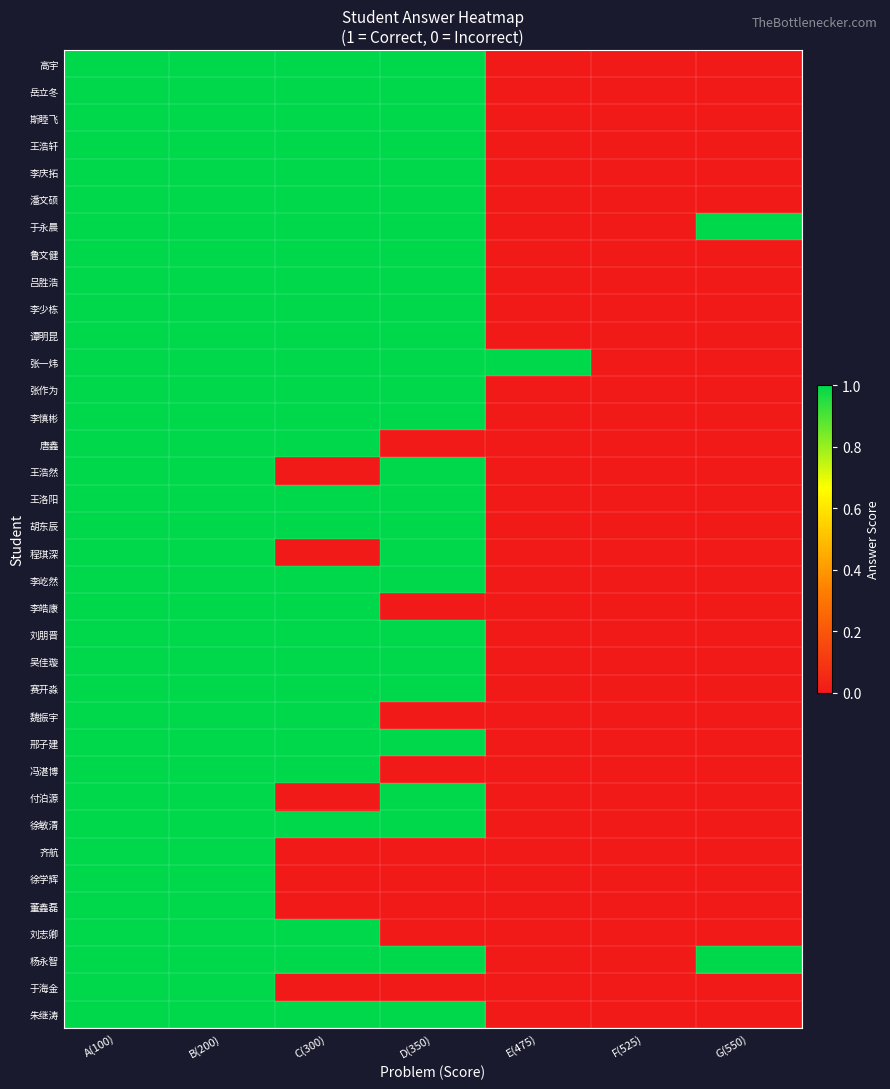

Reading right to left, list all the values displayed in this chart.

高宇: G(550)=0	F(525)=0	E(475)=0	D(350)=1	C(300)=1	B(200)=1	A(100)=1
岳立冬: G(550)=0	F(525)=0	E(475)=0	D(350)=1	C(300)=1	B(200)=1	A(100)=1
斯睦飞: G(550)=0	F(525)=0	E(475)=0	D(350)=1	C(300)=1	B(200)=1	A(100)=1
王浩轩: G(550)=0	F(525)=0	E(475)=0	D(350)=1	C(300)=1	B(200)=1	A(100)=1
李庆拓: G(550)=0	F(525)=0	E(475)=0	D(350)=1	C(300)=1	B(200)=1	A(100)=1
潘文硕: G(550)=0	F(525)=0	E(475)=0	D(350)=1	C(300)=1	B(200)=1	A(100)=1
于永晨: G(550)=1	F(525)=0	E(475)=0	D(350)=1	C(300)=1	B(200)=1	A(100)=1
鲁文健: G(550)=0	F(525)=0	E(475)=0	D(350)=1	C(300)=1	B(200)=1	A(100)=1
吕胜浩: G(550)=0	F(525)=0	E(475)=0	D(350)=1	C(300)=1	B(200)=1	A(100)=1
李少栋: G(550)=0	F(525)=0	E(475)=0	D(350)=1	C(300)=1	B(200)=1	A(100)=1
谭明昆: G(550)=0	F(525)=0	E(475)=0	D(350)=1	C(300)=1	B(200)=1	A(100)=1
张一炜: G(550)=0	F(525)=0	E(475)=1	D(350)=1	C(300)=1	B(200)=1	A(100)=1
张作为: G(550)=0	F(525)=0	E(475)=0	D(350)=1	C(300)=1	B(200)=1	A(100)=1
李慎彬: G(550)=0	F(525)=0	E(475)=0	D(350)=1	C(300)=1	B(200)=1	A(100)=1
唐鑫: G(550)=0	F(525)=0	E(475)=0	D(350)=0	C(300)=1	B(200)=1	A(100)=1
王浩然: G(550)=0	F(525)=0	E(475)=0	D(350)=1	C(300)=0	B(200)=1	A(100)=1
王洛阳: G(550)=0	F(525)=0	E(475)=0	D(350)=1	C(300)=1	B(200)=1	A(100)=1
胡东辰: G(550)=0	F(525)=0	E(475)=0	D(350)=1	C(300)=1	B(200)=1	A(100)=1
程琪深: G(550)=0	F(525)=0	E(475)=0	D(350)=1	C(300)=0	B(200)=1	A(100)=1
李屹然: G(550)=0	F(525)=0	E(475)=0	D(350)=1	C(300)=1	B(200)=1	A(100)=1
李皓康: G(550)=0	F(525)=0	E(475)=0	D(350)=0	C(300)=1	B(200)=1	A(100)=1
刘朋晋: G(550)=0	F(525)=0	E(475)=0	D(350)=1	C(300)=1	B(200)=1	A(100)=1
吴佳璇: G(550)=0	F(525)=0	E(475)=0	D(350)=1	C(300)=1	B(200)=1	A(100)=1
赛开淼: G(550)=0	F(525)=0	E(475)=0	D(350)=1	C(300)=1	B(200)=1	A(100)=1
魏振宇: G(550)=0	F(525)=0	E(475)=0	D(350)=0	C(300)=1	B(200)=1	A(100)=1
邢子建: G(550)=0	F(525)=0	E(475)=0	D(350)=1	C(300)=1	B(200)=1	A(100)=1
冯湛博: G(550)=0	F(525)=0	E(475)=0	D(350)=0	C(300)=1	B(200)=1	A(100)=1
付泊源: G(550)=0	F(525)=0	E(475)=0	D(350)=1	C(300)=0	B(200)=1	A(100)=1
徐敏清: G(550)=0	F(525)=0	E(475)=0	D(350)=1	C(300)=1	B(200)=1	A(100)=1
齐航: G(550)=0	F(525)=0	E(475)=0	D(350)=0	C(300)=0	B(200)=1	A(100)=1
徐学辉: G(550)=0	F(525)=0	E(475)=0	D(350)=0	C(300)=0	B(200)=1	A(100)=1
董鑫磊: G(550)=0	F(525)=0	E(475)=0	D(350)=0	C(300)=0	B(200)=1	A(100)=1
刘志卿: G(550)=0	F(525)=0	E(475)=0	D(350)=0	C(300)=1	B(200)=1	A(100)=1
杨永智: G(550)=1	F(525)=0	E(475)=0	D(350)=1	C(300)=1	B(200)=1	A(100)=1
于海金: G(550)=0	F(525)=0	E(475)=0	D(350)=0	C(300)=0	B(200)=1	A(100)=1
朱继涛: G(550)=0	F(525)=0	E(475)=0	D(350)=1	C(300)=1	B(200)=1	A(100)=1